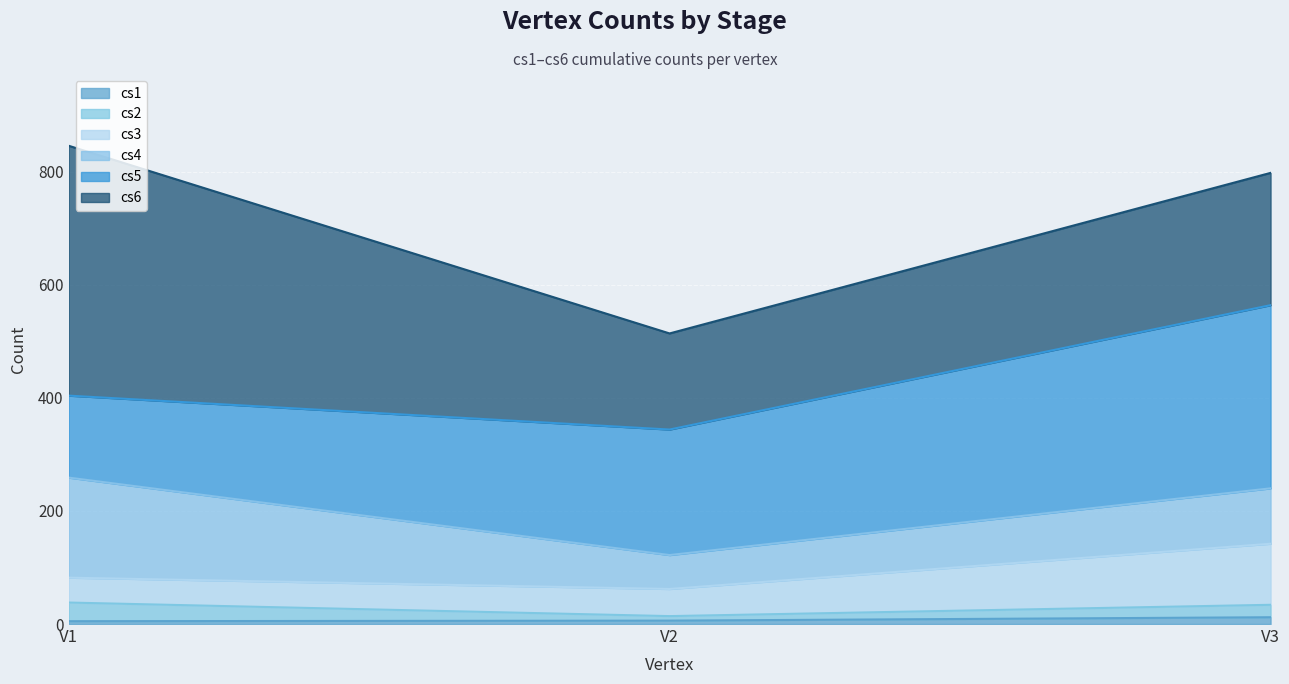

At V2, list the series in order from smallest to largest.

cs1, cs2, cs3, cs4, cs6, cs5